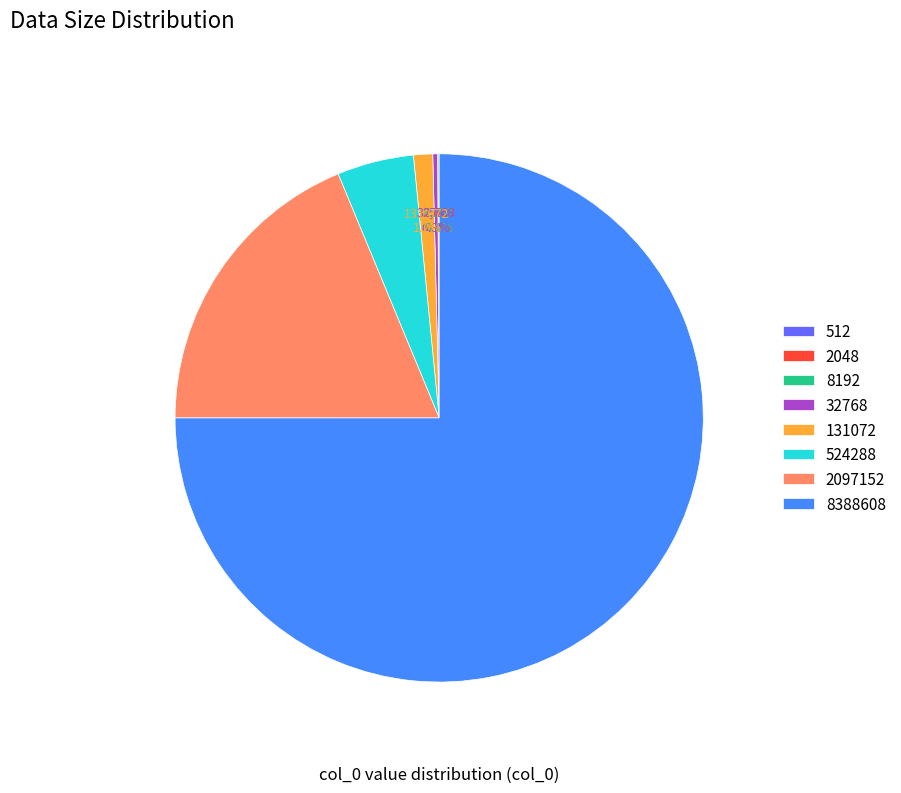

What percentage is NOT represented by 2097152?

81.2%